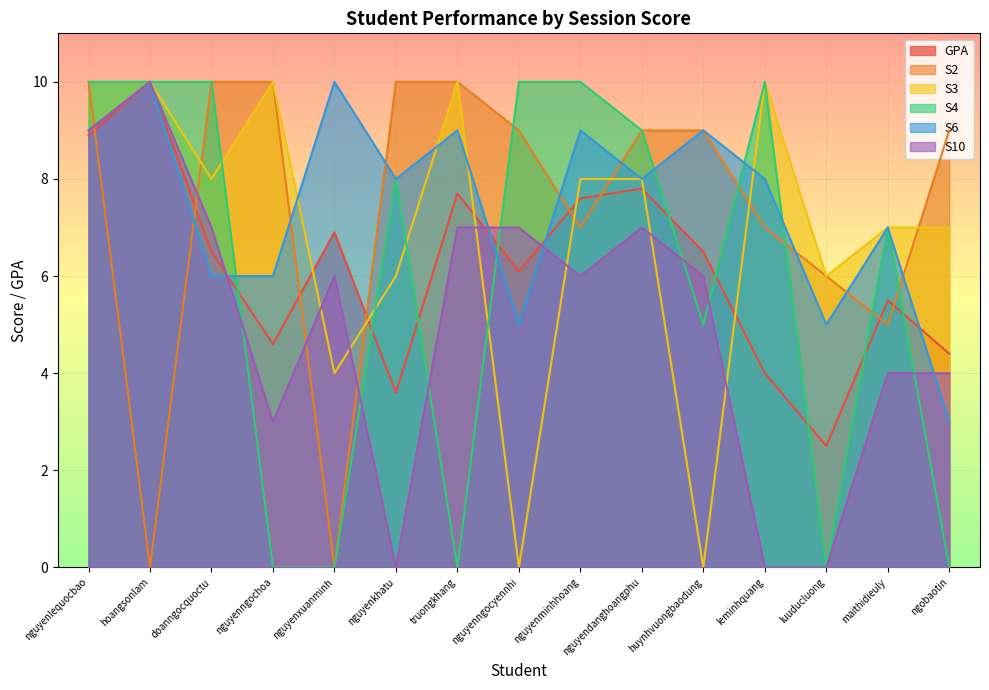

Is it true that S10 equals 6.0 at huynhvuongbaodung?

True